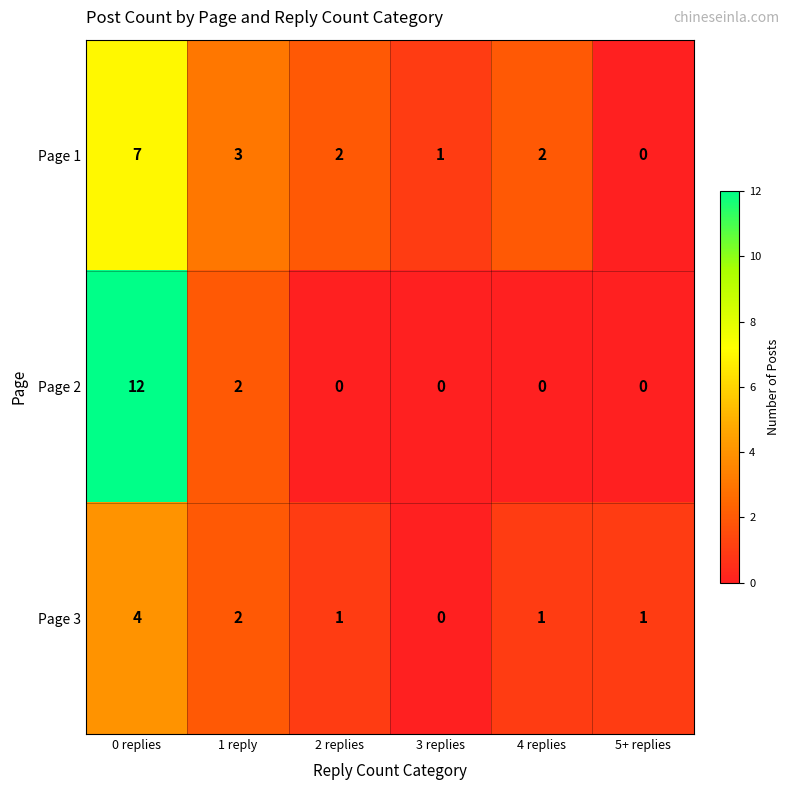

Reading left to right, list all the values displayed in this chart.

Page 1: 0 replies=7	1 reply=3	2 replies=2	3 replies=1	4 replies=2	5+ replies=0
Page 2: 0 replies=12	1 reply=2	2 replies=0	3 replies=0	4 replies=0	5+ replies=0
Page 3: 0 replies=4	1 reply=2	2 replies=1	3 replies=0	4 replies=1	5+ replies=1